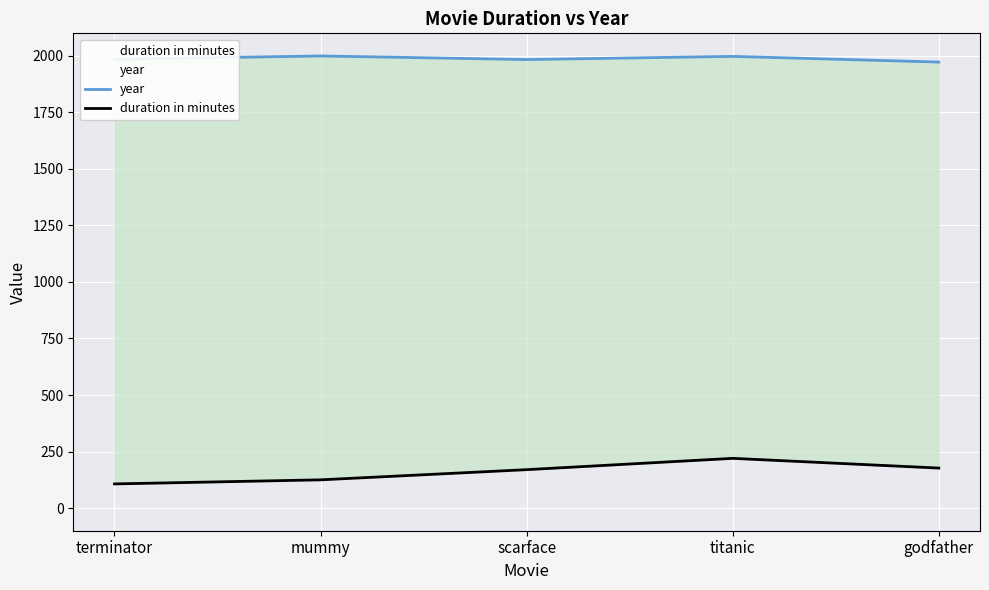

Is the value of duration in minutes at mummy greater than the value of year at mummy?

No